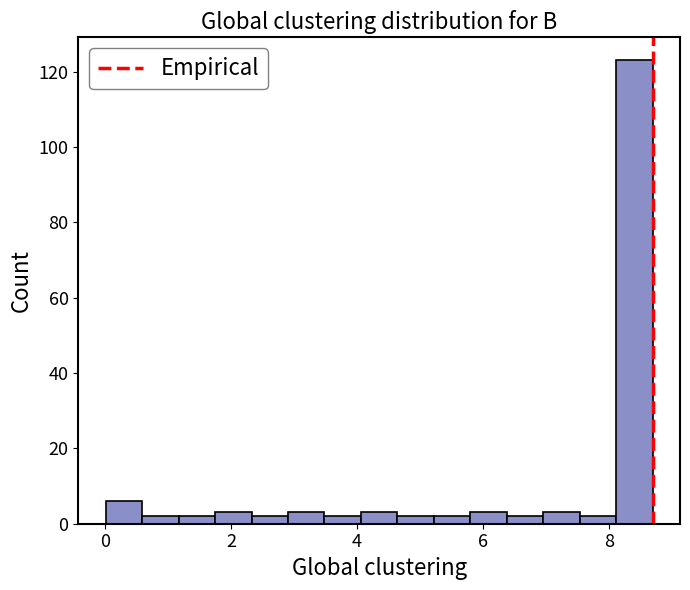

Around what value on the x-axis is the tallest bar? Give the approximate position of its centre, as read against the axis.

8.4